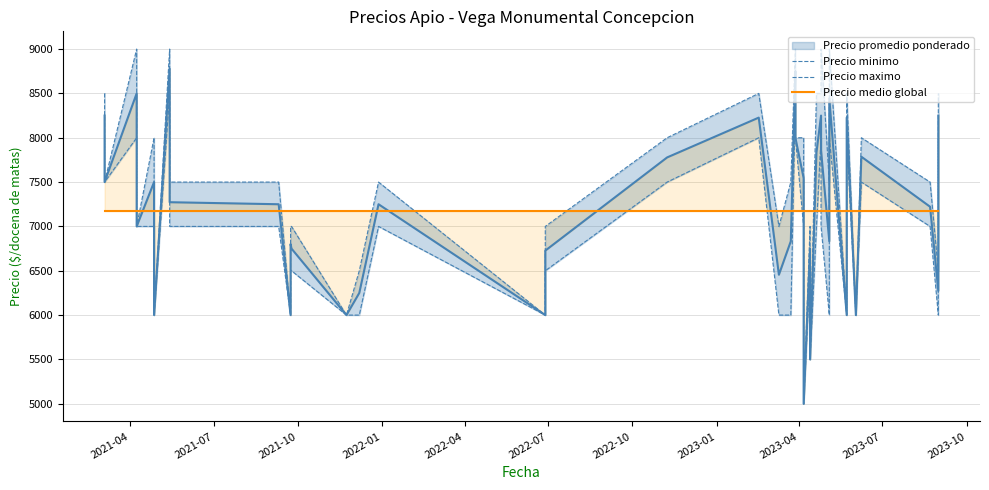

What is the maximum value for Precio promedio ponderado?

8778.0